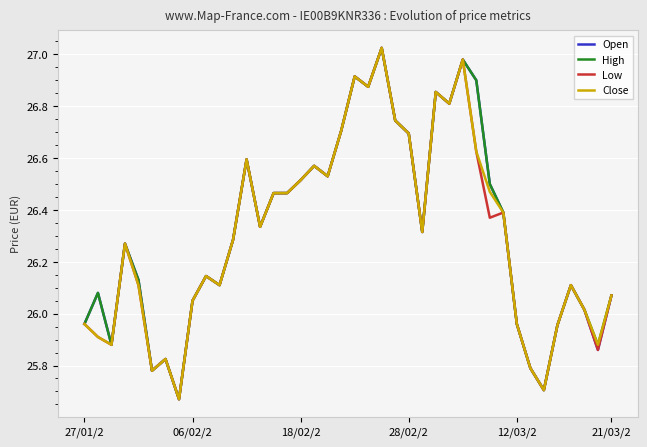

What is the greatest value displayed?

27.0